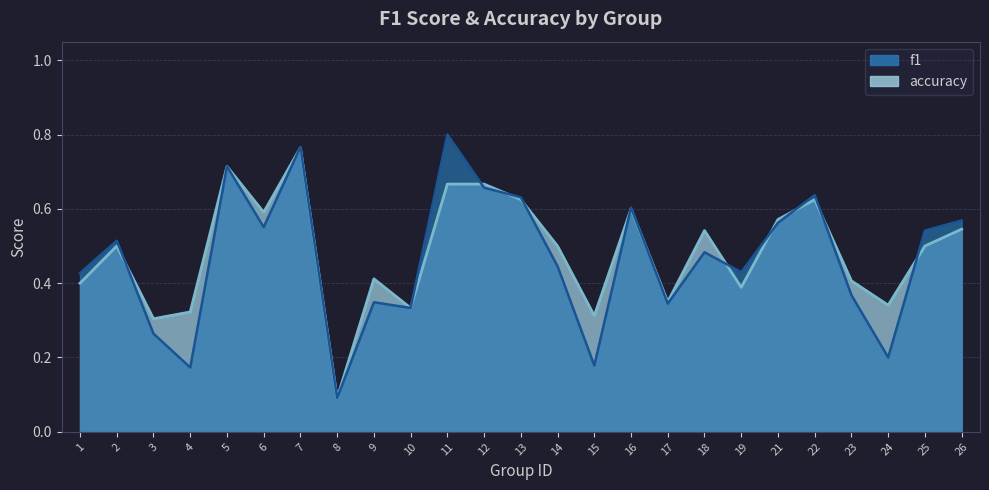

At which category does f1 reach its first local valley?

4